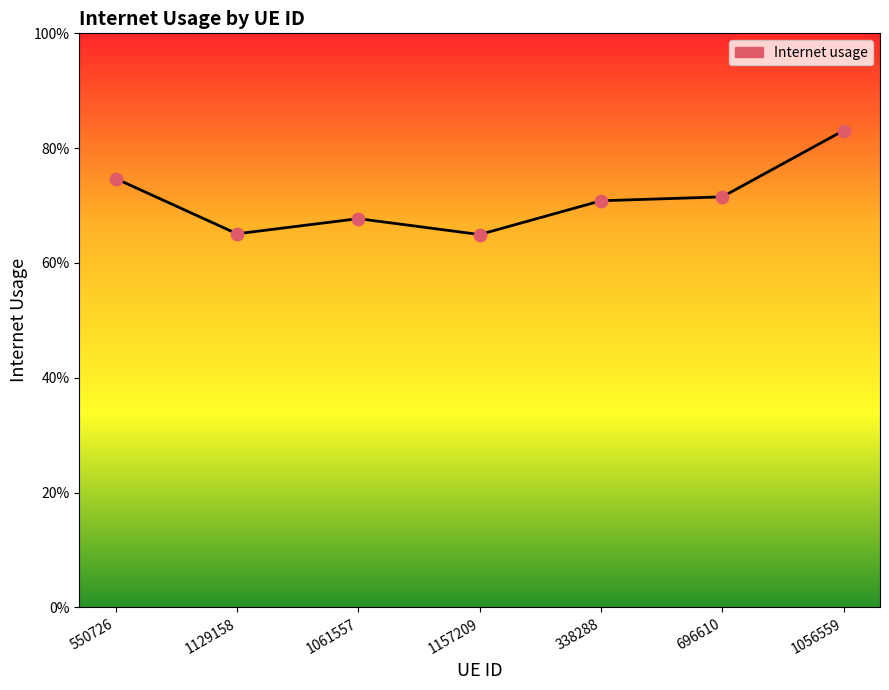

Between 1157209 and 696610, which is larger?

696610